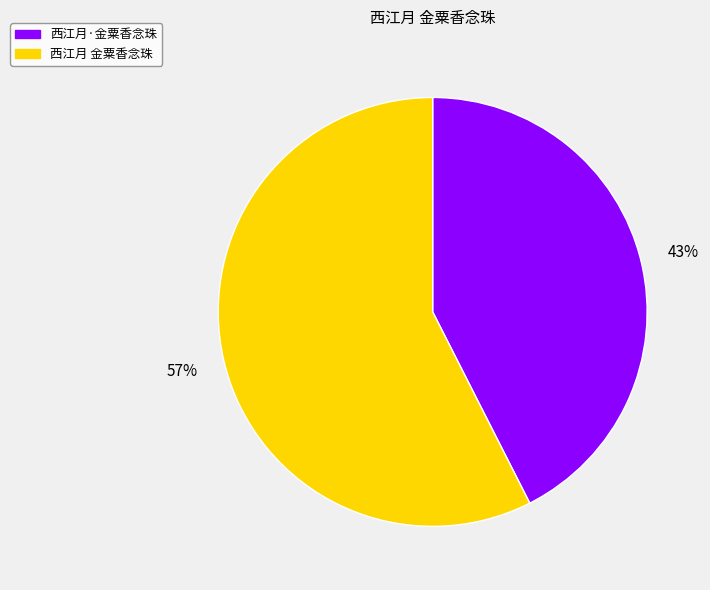

To the nearest percent, what percentage of the pie is 西江月 金粟香念珠?

57%